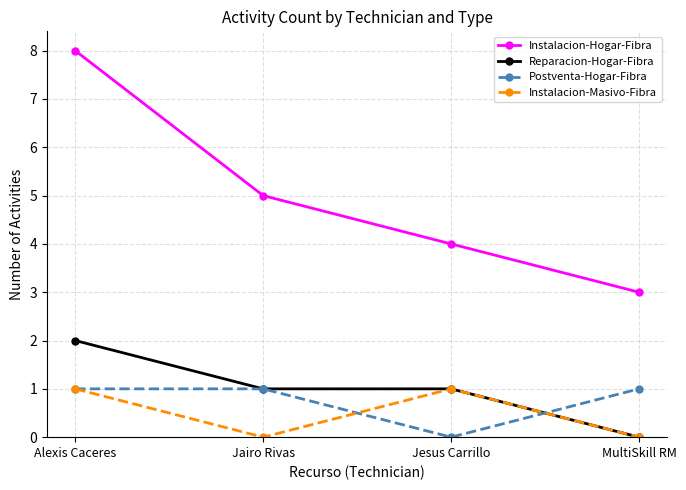

Does the chart display data point markers on the line(s)?

Yes